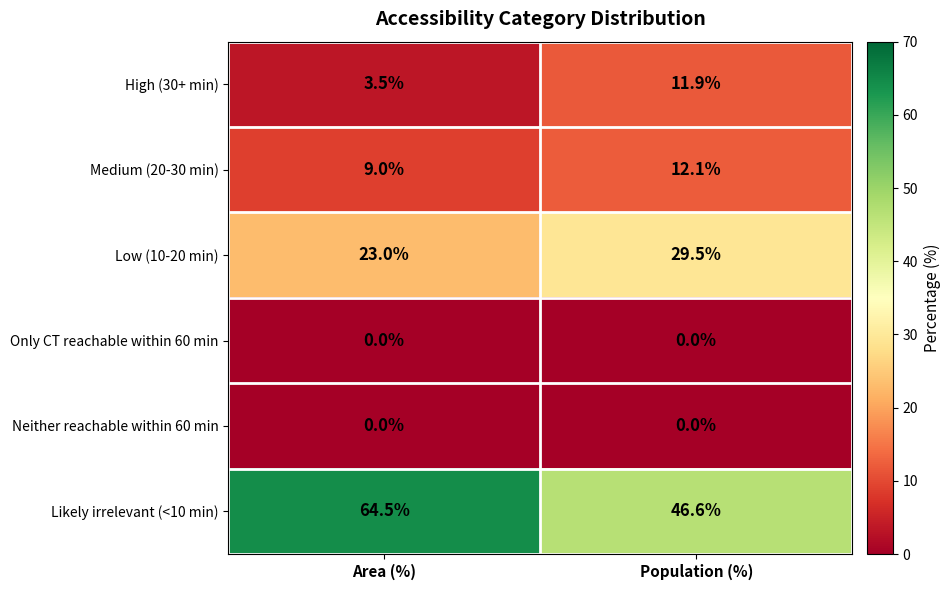

Reading left to right, extract all data points from this chart.

High (30+ min): Area (%)=3.5	Population (%)=11.9
Medium (20-30 min): Area (%)=9.0	Population (%)=12.1
Low (10-20 min): Area (%)=23.0	Population (%)=29.5
Only CT reachable within 60 min: Area (%)=0.0	Population (%)=0.0
Neither reachable within 60 min: Area (%)=0.0	Population (%)=0.0
Likely irrelevant (<10 min): Area (%)=64.5	Population (%)=46.6